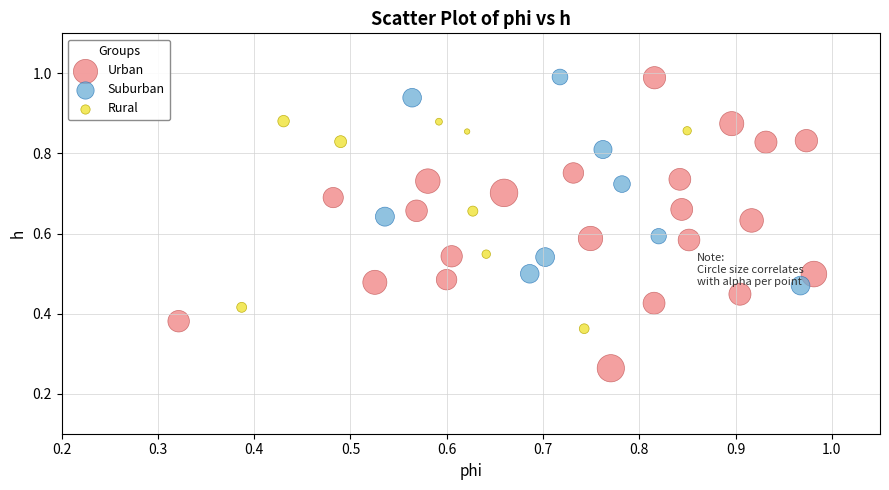

What are all the series names shown in the legend?

Urban, Suburban, Rural